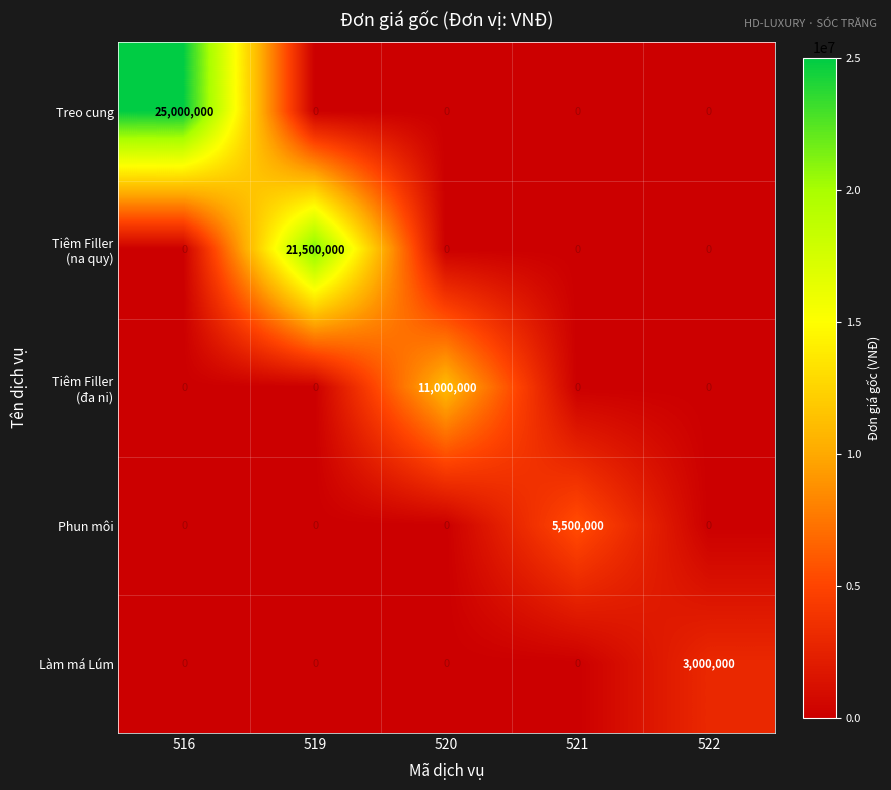

Is it true that Phun môi equals 2358887 at 520?

False